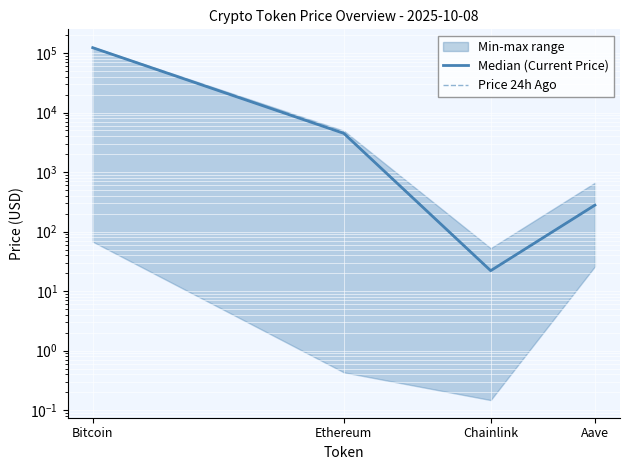

Which series ends up on top after the final intersection of Price 24h Ago and Median (Current Price)?

Price 24h Ago